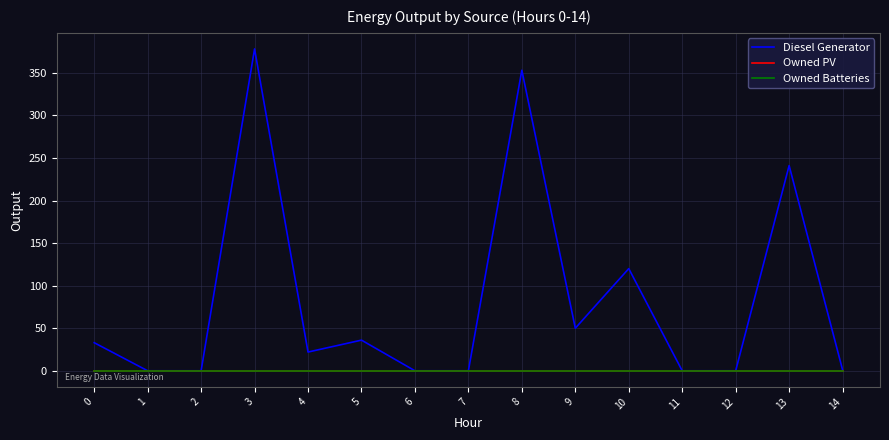

Which series has the largest total across all categories?

Diesel Generator